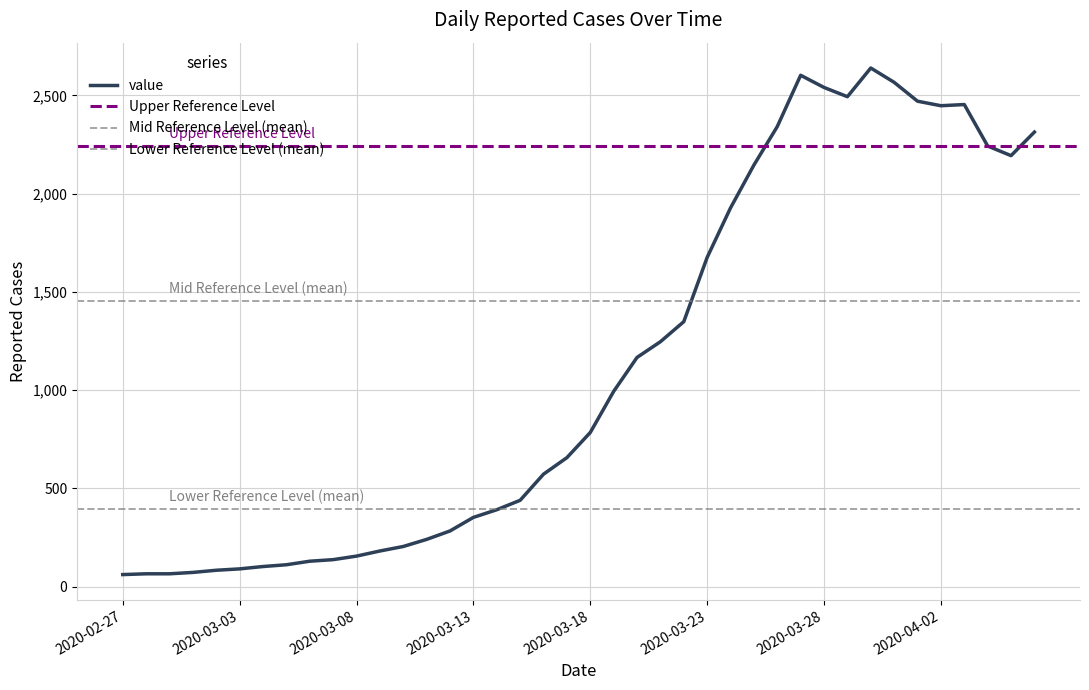

What is the sum of all values?

44971